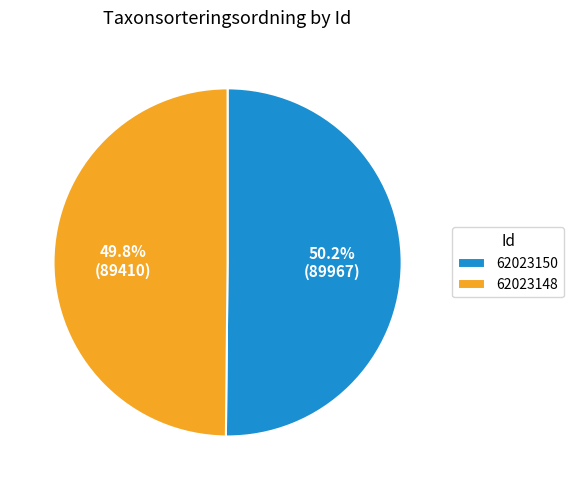

What is the total percentage of 62023148 and 62023150?

100.0%